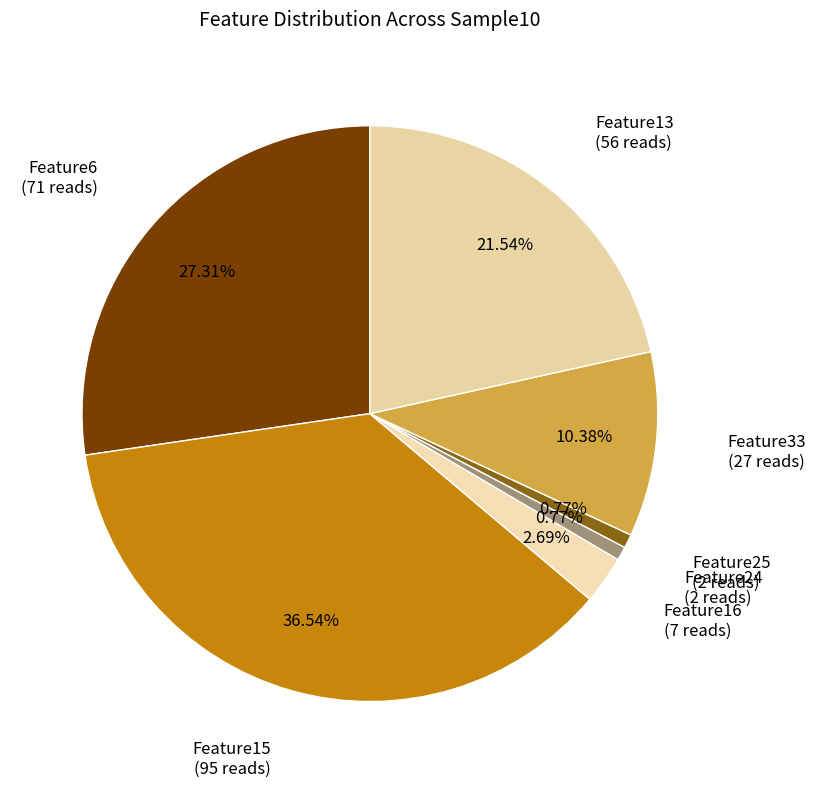

Combined, do Feature16 and Feature33 account for over 50%?

No